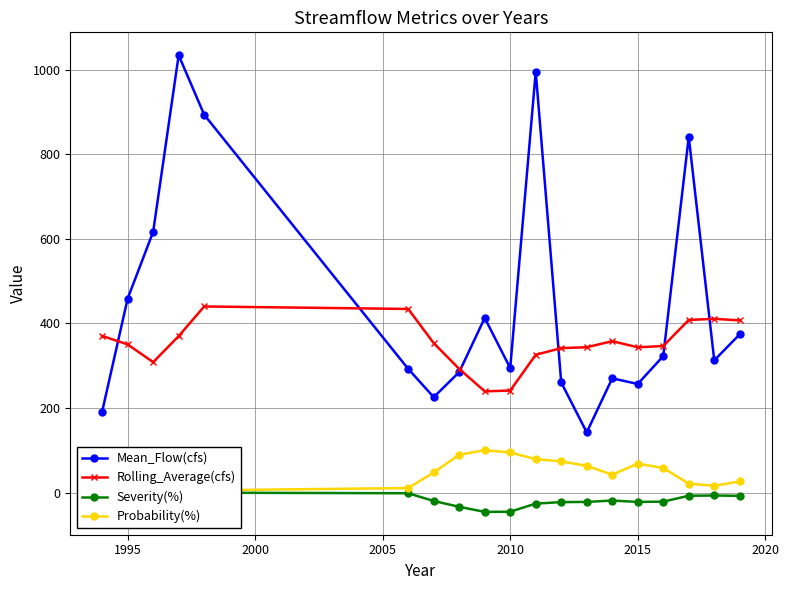

Count the number of categories in the chart.

19